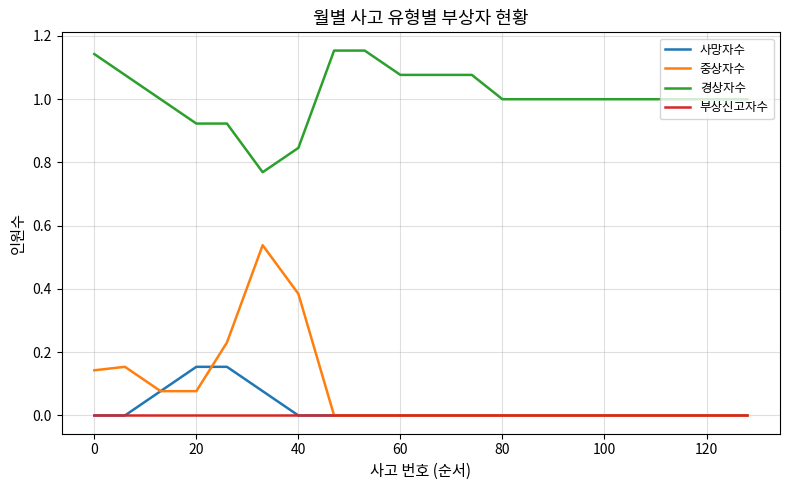

List the series in order of their peak value, highest first.

경상자수, 중상자수, 사망자수, 부상신고자수